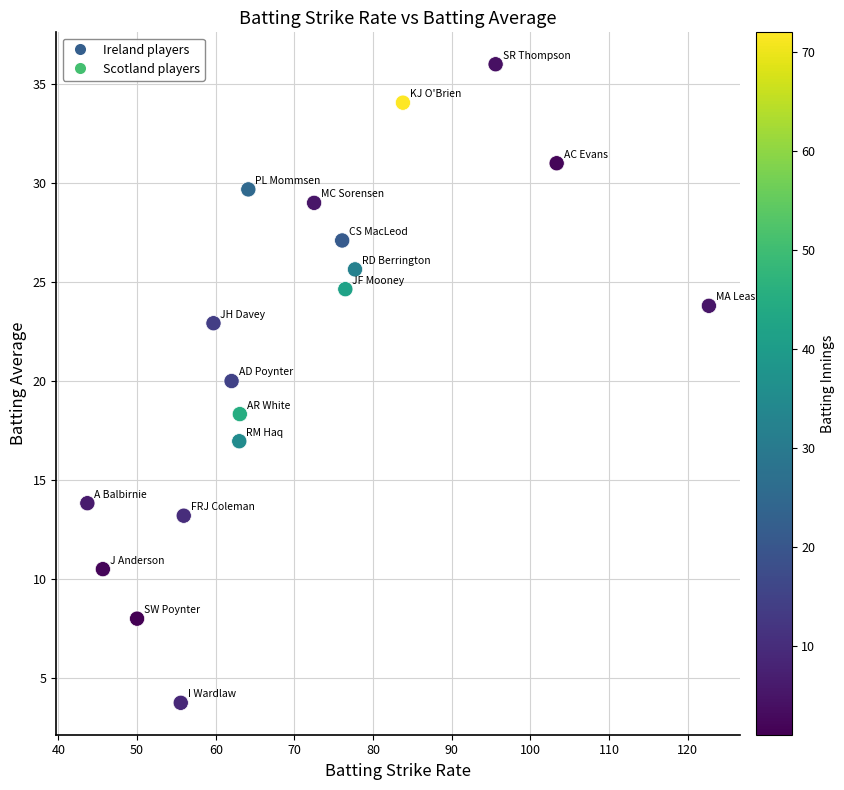

What is the range of X values (max minus min)?

79.0